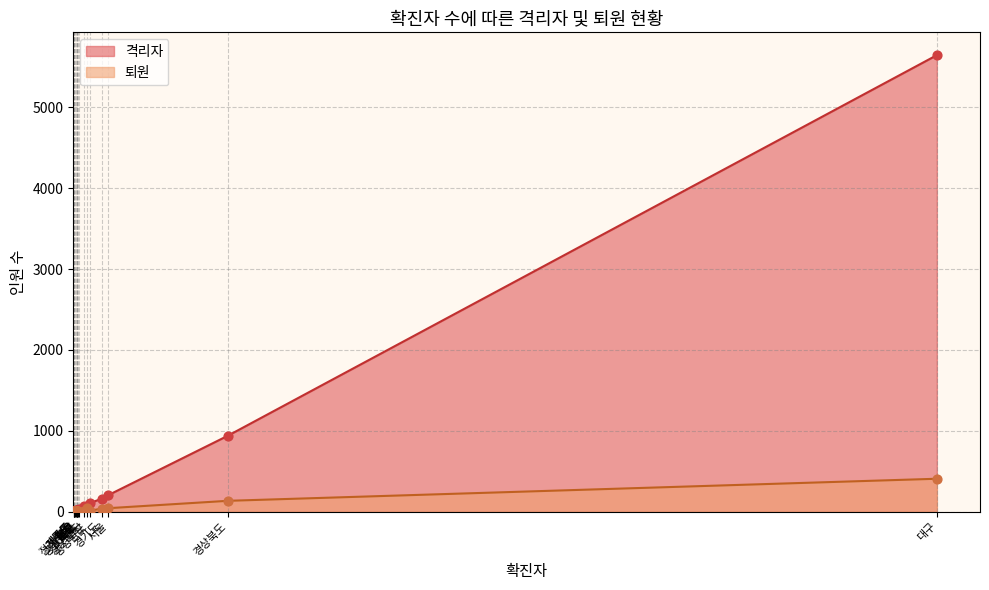

Is the value of 격리자 at 충청남도 greater than the value of 퇴원 at 전라북도?

Yes